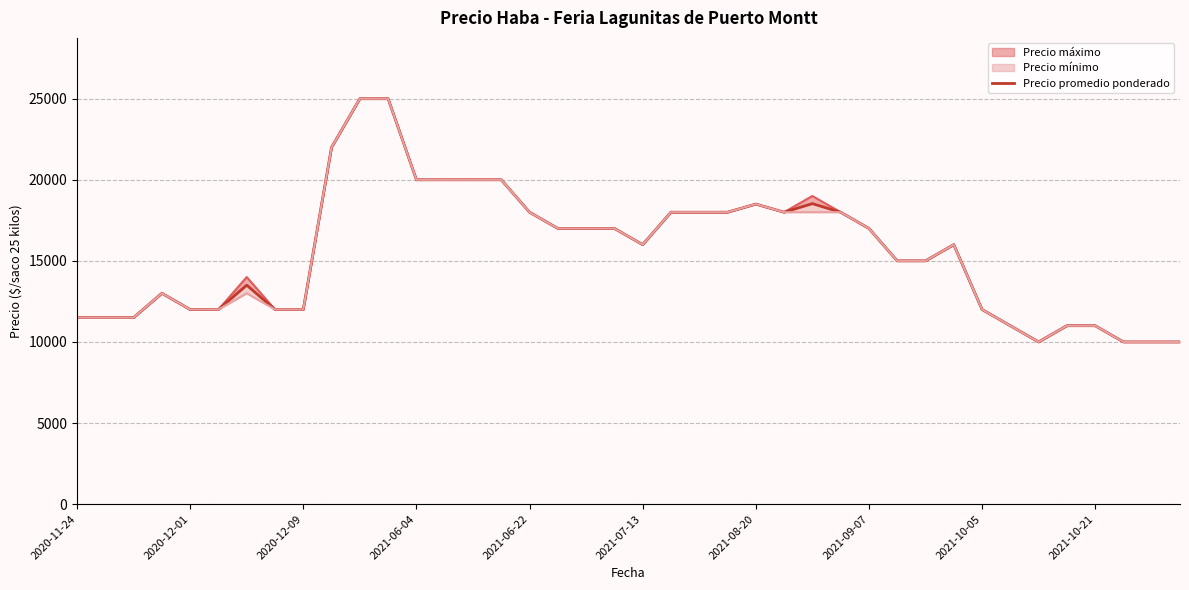

Is it true that the value at 2020-12-01 is 15909?

False